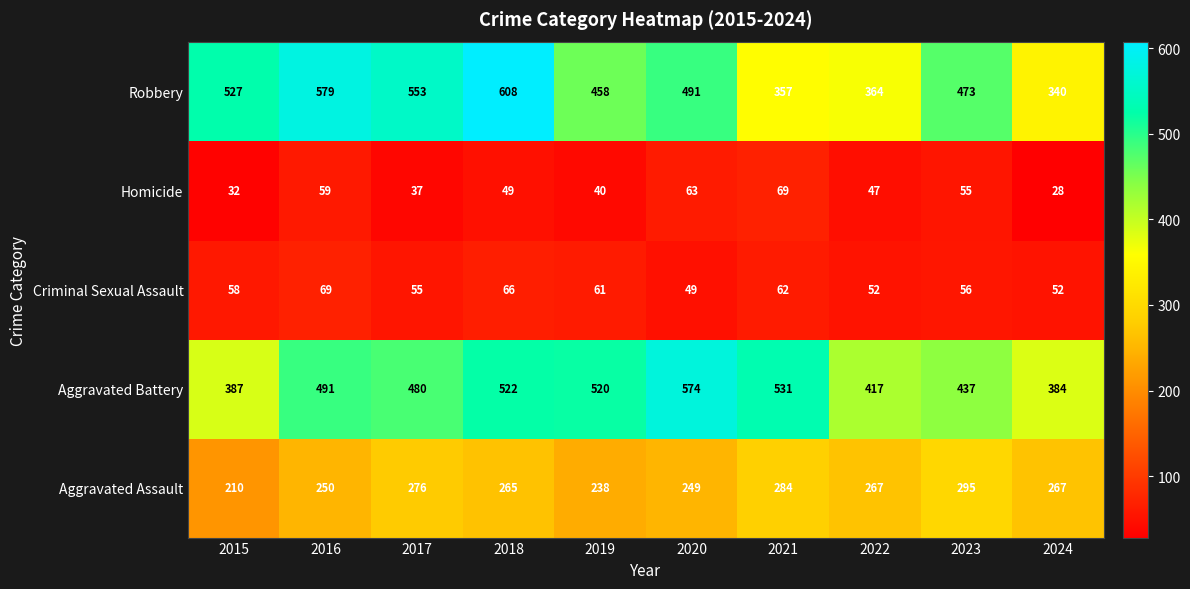

Count the number of categories in the chart.

10